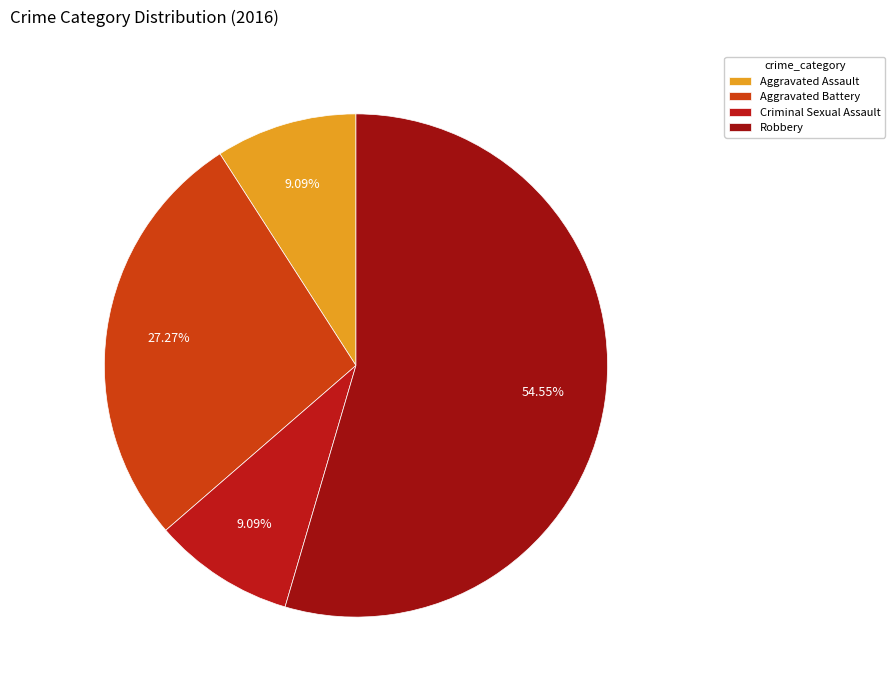

Does Aggravated Battery represent more than half of the total?

No